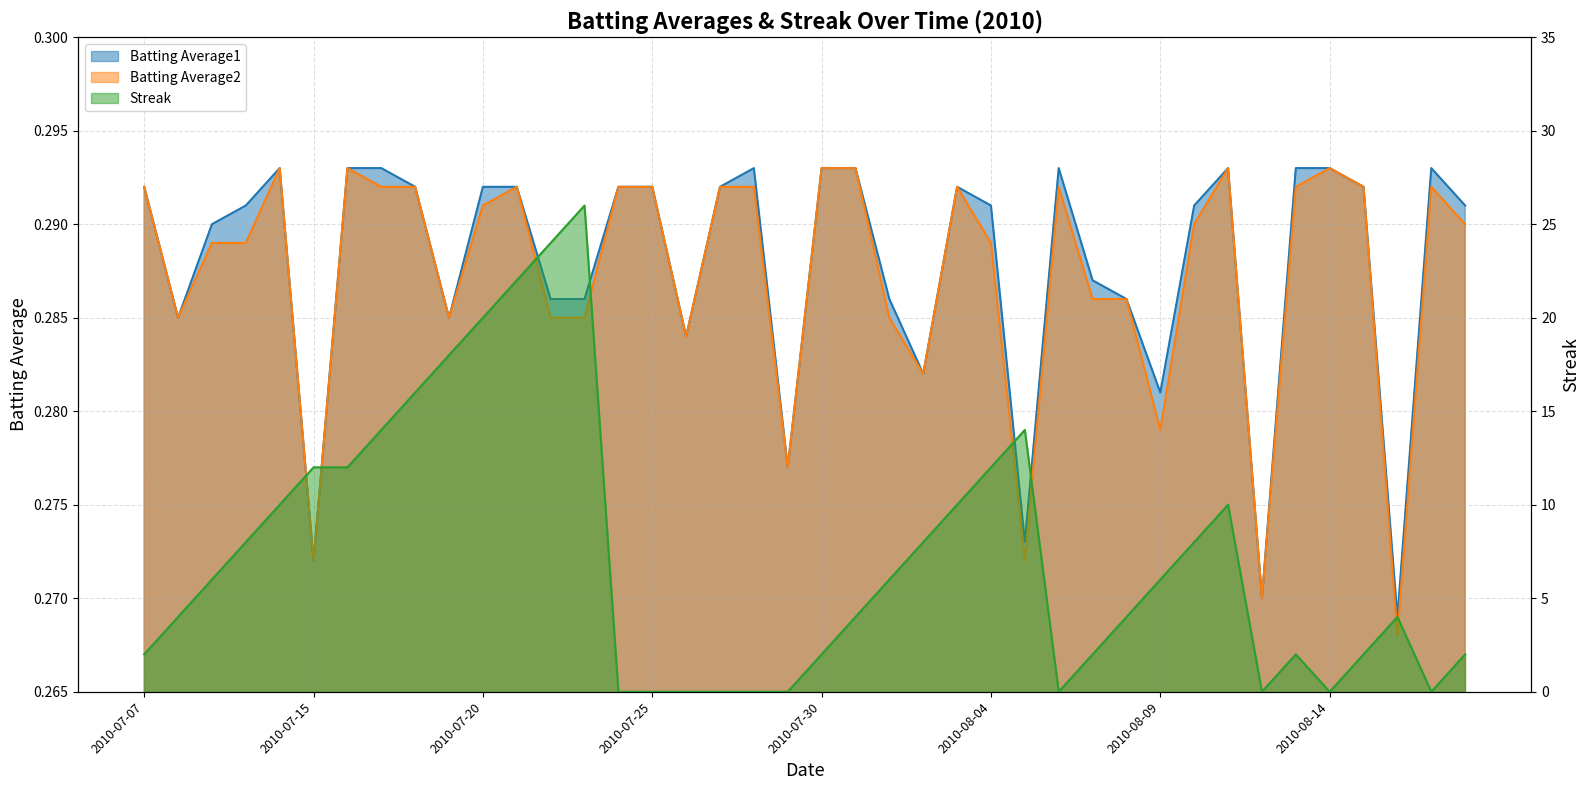

The value of Batting Average2 at 2010-07-07 is 0.1. True or false?

False